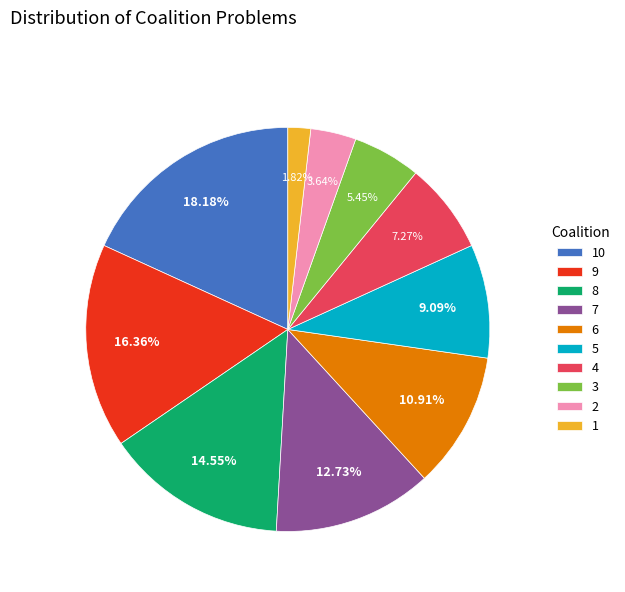

What is the largest slice in the pie chart?

10